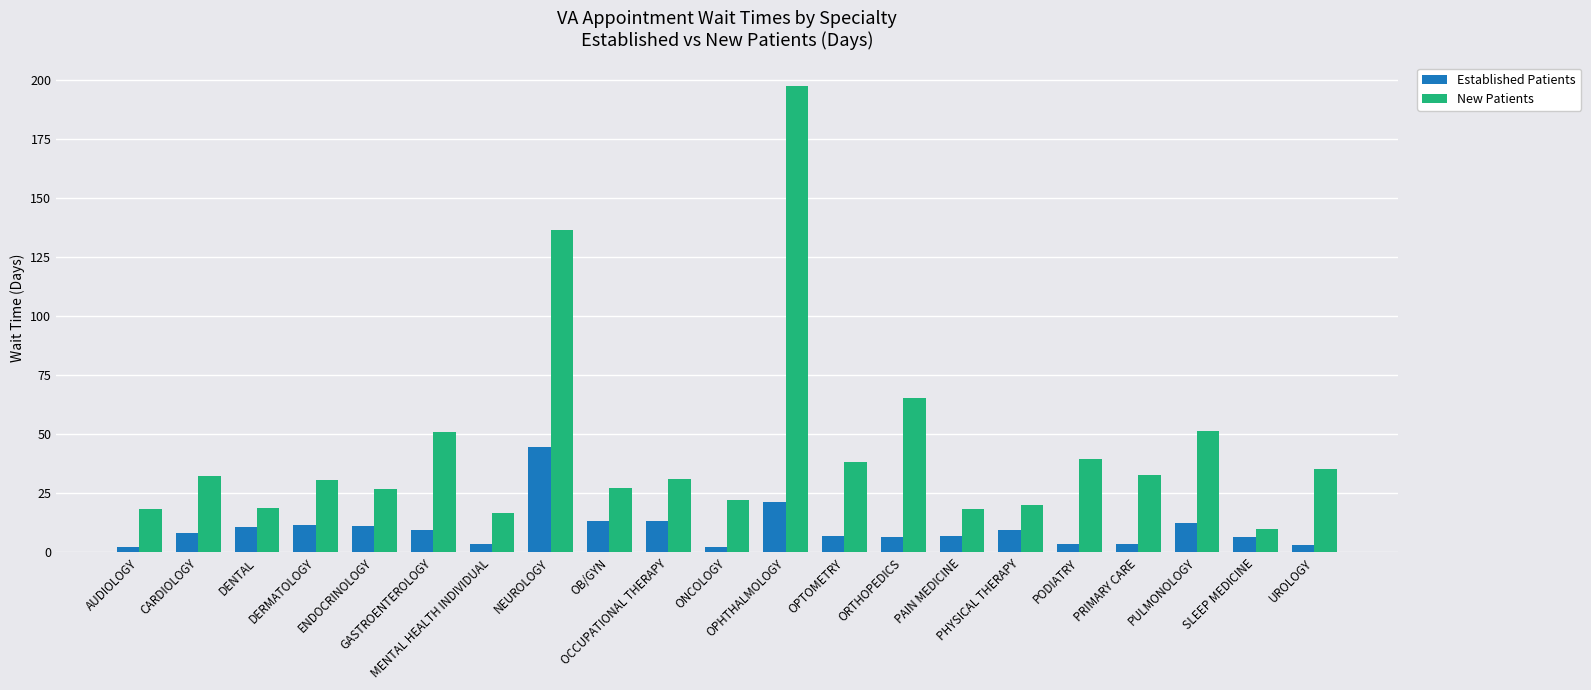

What are all the series names shown in the legend?

Established Patients, New Patients